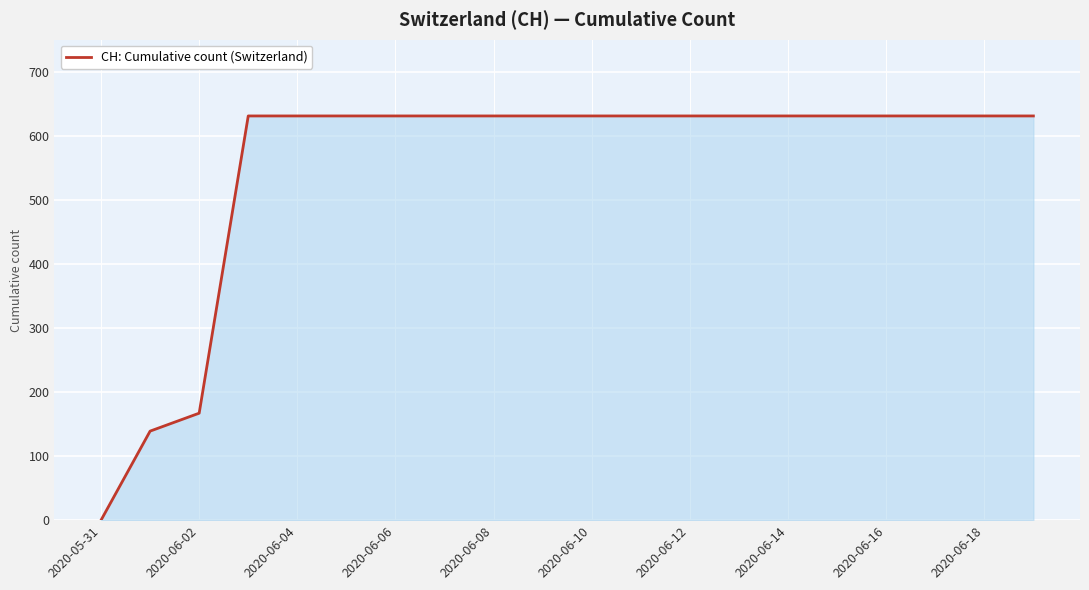

What is the sum of all values?

11033